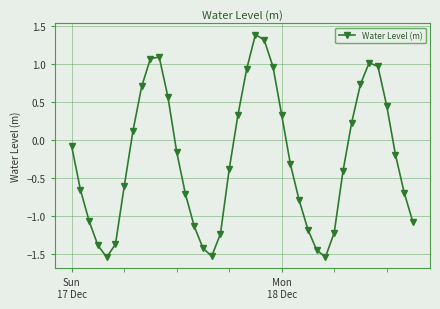

How many data points are less than 0?

24